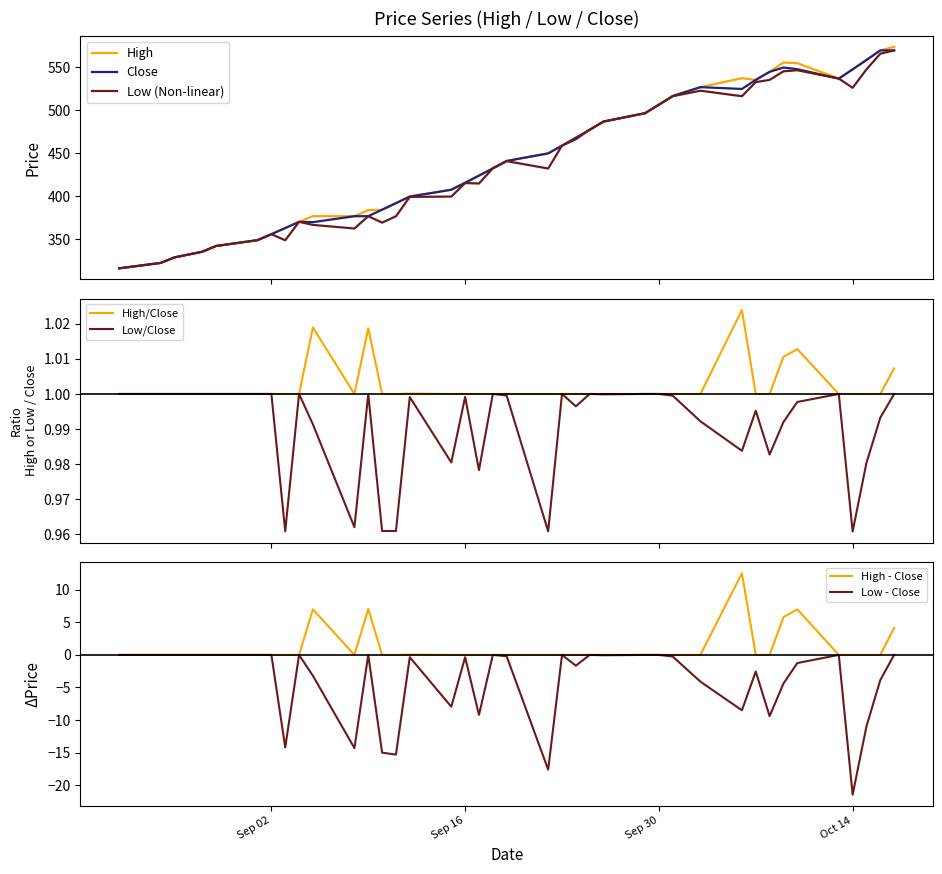

What is the highest value of the Low (Non-linear) series?

569.8